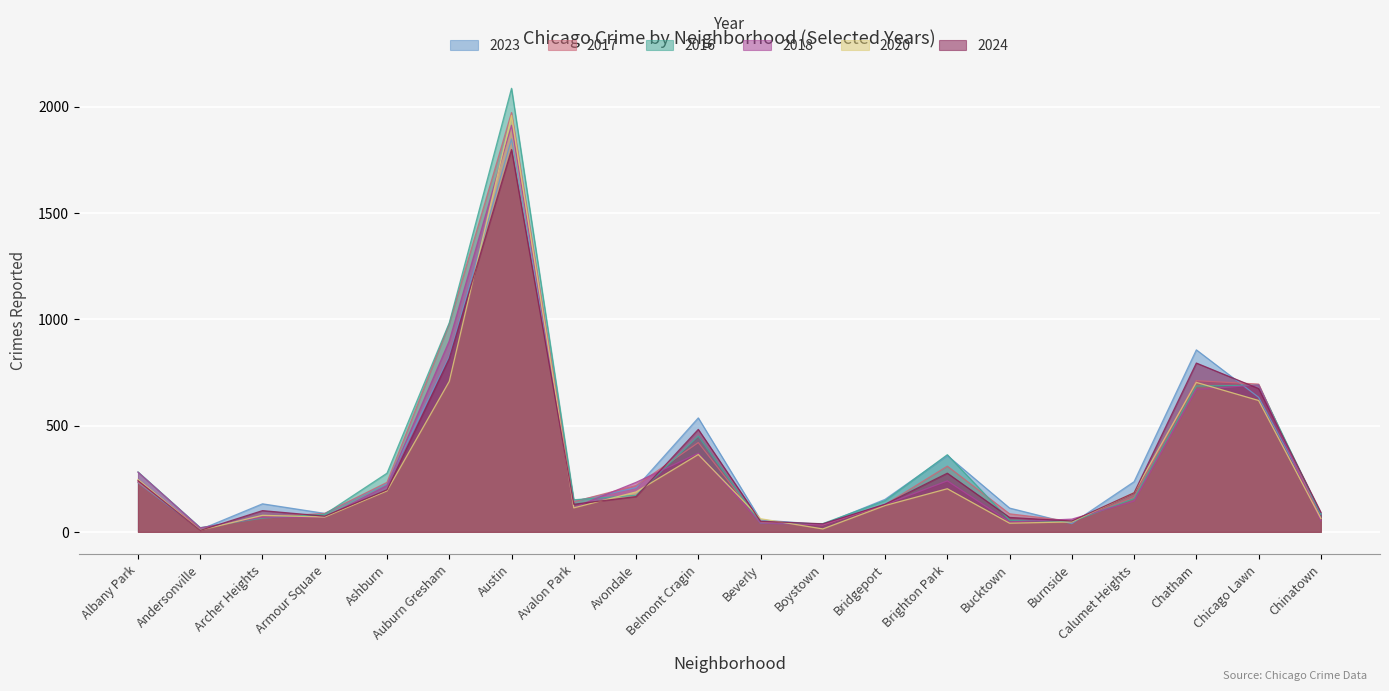

How many interior local valleys does the 2016 series have?

4